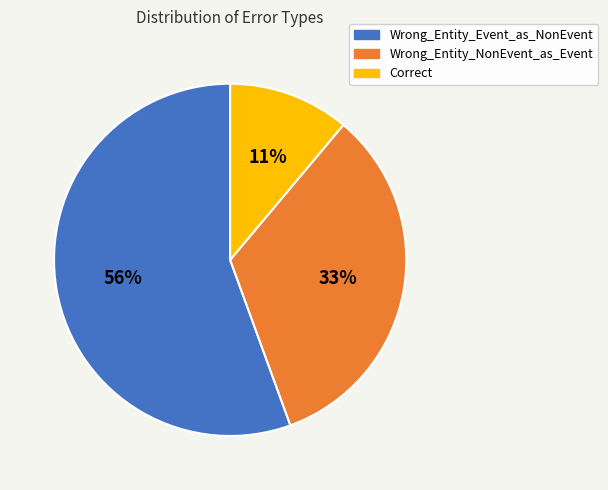

What percentage is the Wrong_Entity_NonEvent_as_Event slice, to the nearest percent?

33%